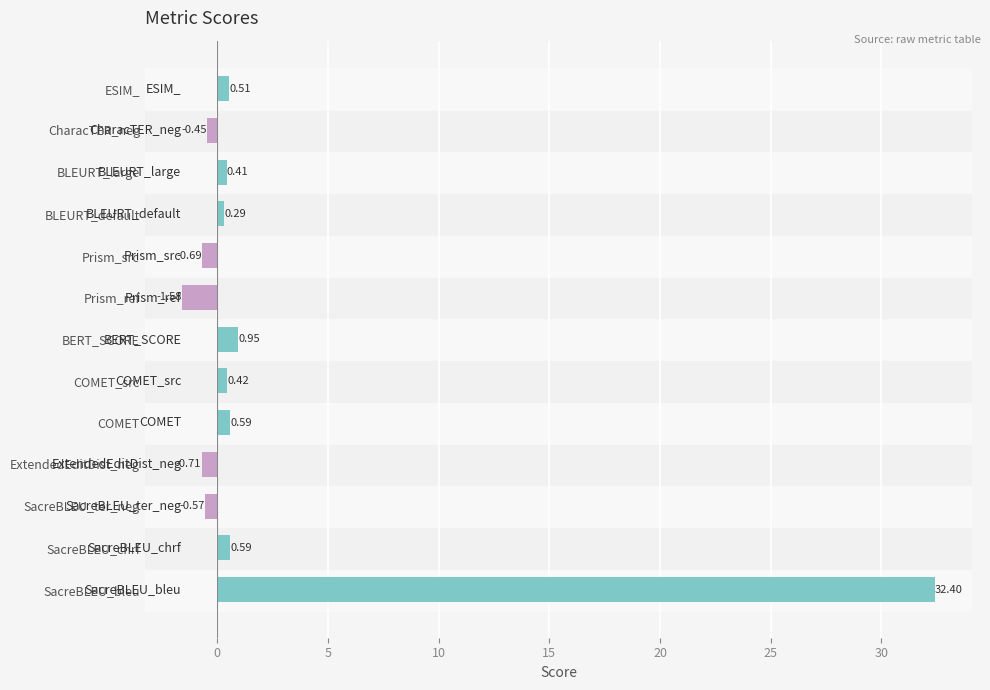

How many distinct data groups are displayed?

1